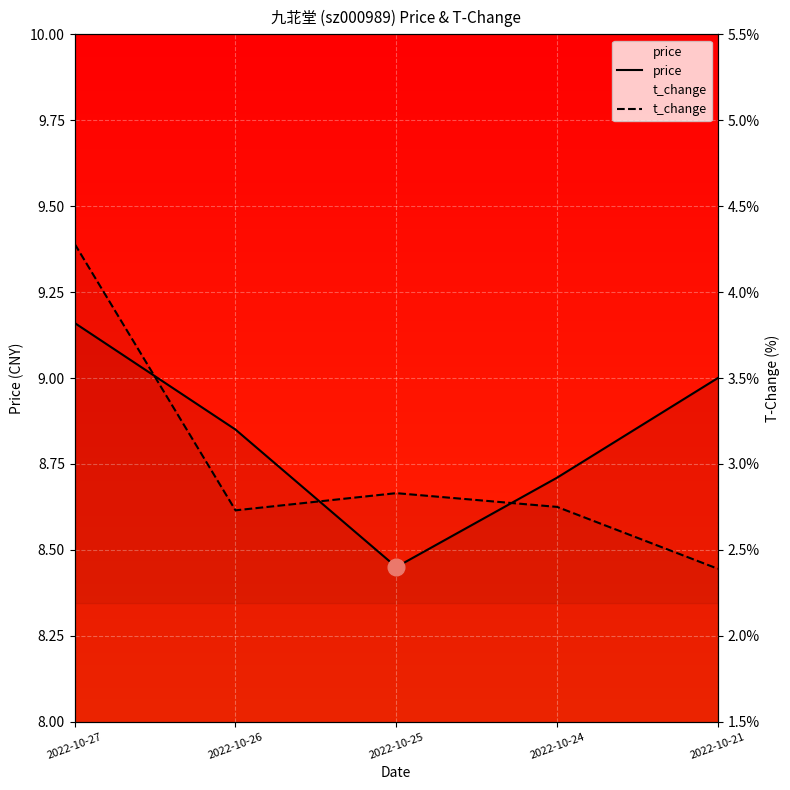

True or false: price has more than 1 points higher than both neighbors.

False